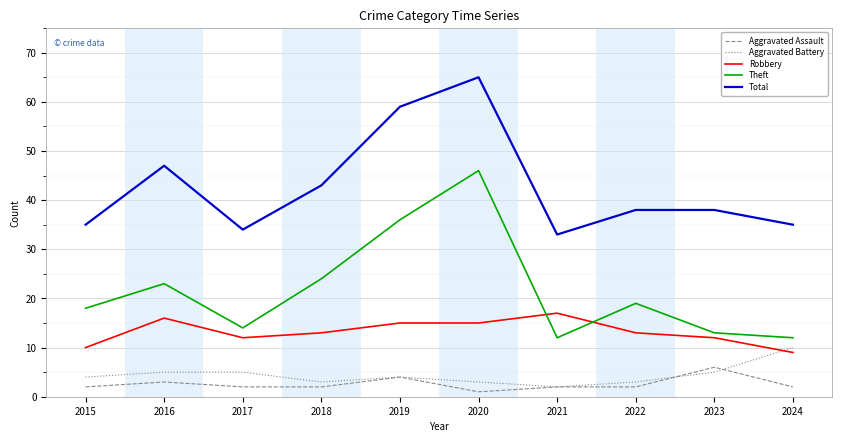

Is the value of Theft at 2019 greater than the value of Total at 2024?

Yes